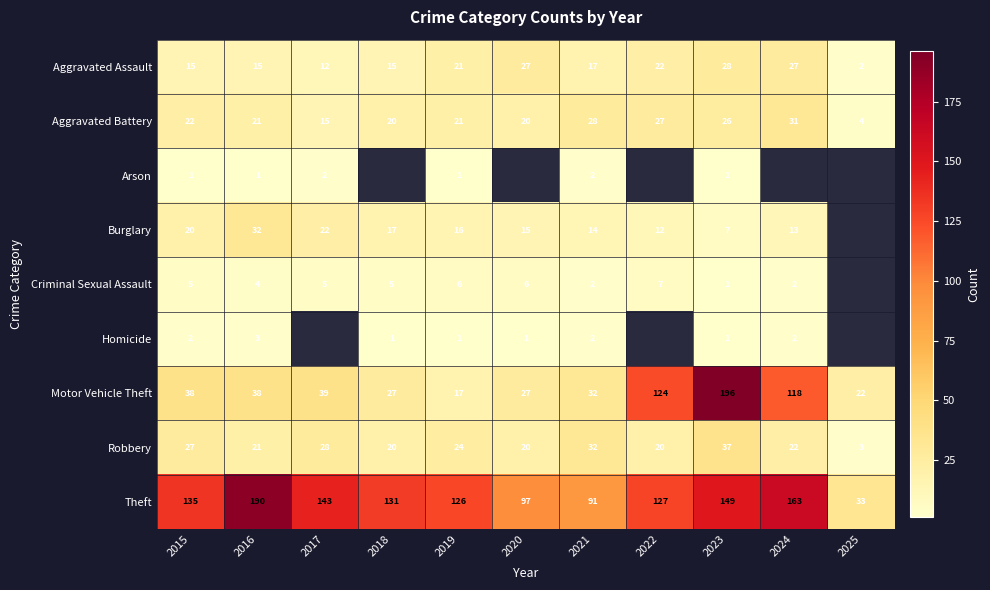

At which label does Robbery first exceed 22?

2015